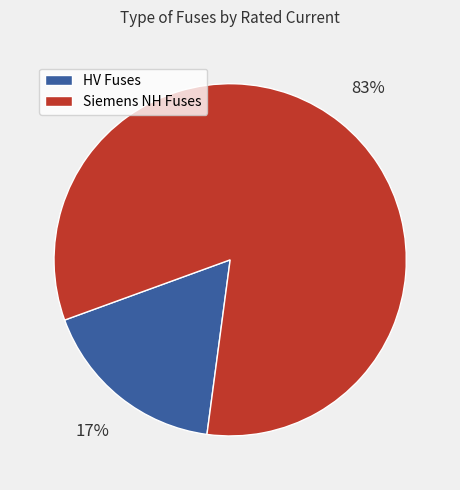

Between Siemens NH Fuses and HV Fuses, which is larger?

Siemens NH Fuses